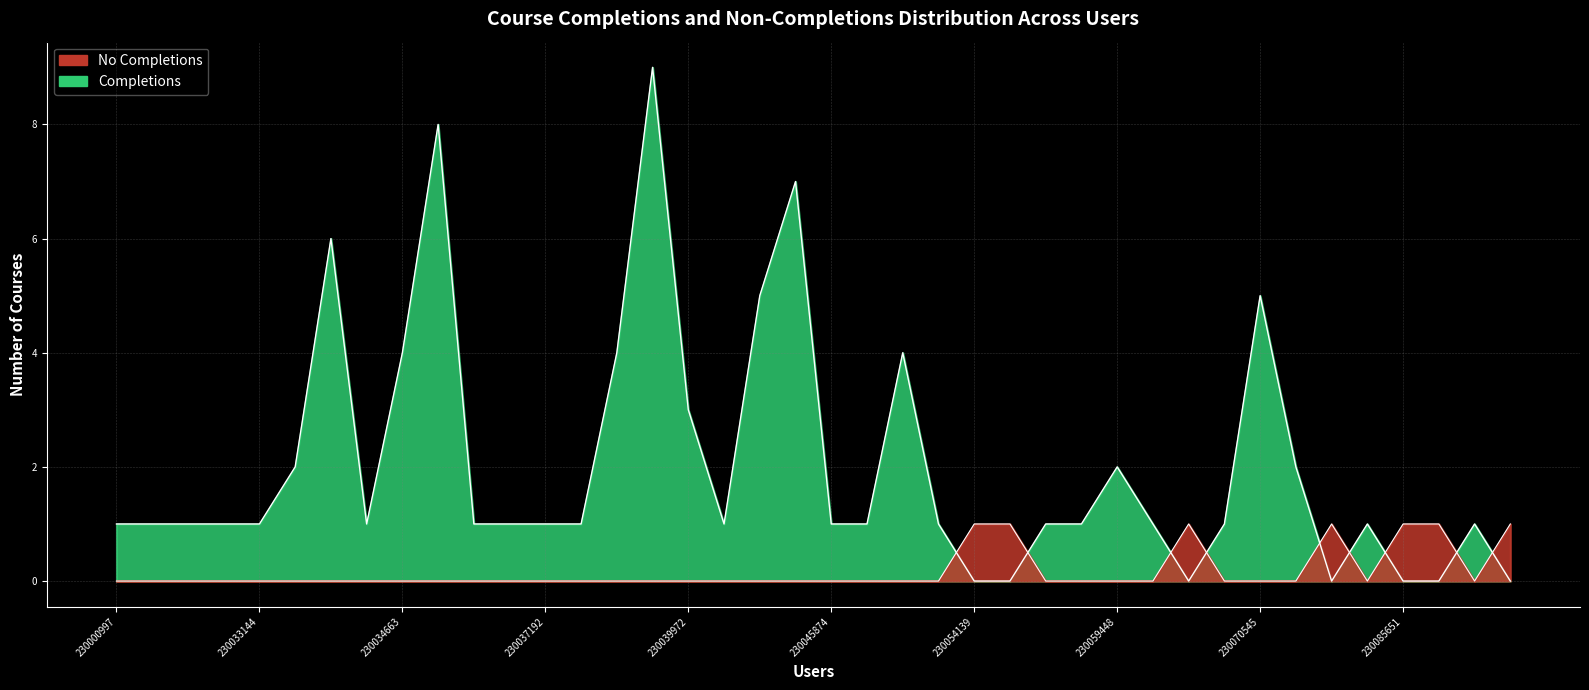

What is the difference between the highest and lowest values at 230046521?

1